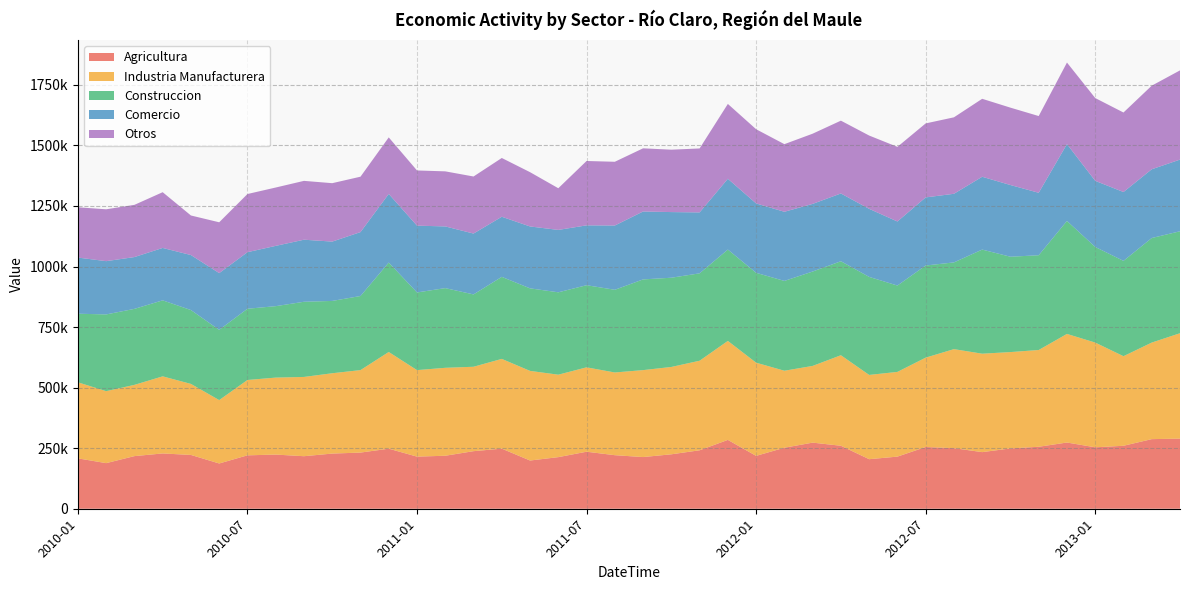

Reading left to right, list all the values displayed in this chart.

Agricultura: 208014	188251	217263	228315	222079	186852	220484	223611	216872	227767	231851	247912	215142	218770	237693	248131	199076	213027	235404	221080	213345	224741	241320	284232	218315	251841	272922	260012	204558	215168	254816	250095	233716	249029	255817	273409	253620	259953	287377	289452
Industria Manufacturera: 314053	297209	294196	318332	293308	261756	311134	317859	327308	331668	340569	399328	357234	363117	348529	370533	370088	340436	348422	341540	359011	360667	369809	408698	384716	317965	316788	373794	347945	349813	368996	408871	406449	397797	399595	448397	432449	369886	398697	435225
Construccion: 283154	316824	313775	313763	304940	290033	294117	294948	310387	298576	305894	369196	320668	329036	298661	338697	340762	340152	339102	341380	374514	368414	360776	377167	371065	370786	389667	388084	404739	356523	380433	358054	429840	393680	391220	466440	394752	393556	431680	420921
Comercio: 231817	219949	213851	216377	227089	234239	233510	248930	256189	244981	263844	283379	275751	254699	251279	248187	255532	257607	247093	265360	280384	271022	251589	292206	286496	285504	279298	279783	281001	264467	281175	283365	300632	296016	257908	317285	273022	284270	283858	295952
Otros: 207588	214131	215581	230154	163351	209836	240175	240902	242976	241184	228799	233376	227899	227376	235580	242658	224150	172073	265764	263198	260837	257612	264096	309062	306352	279201	289796	300661	302630	308127	305522	315707	321923	319476	316814	336722	341869	328270	345161	368346